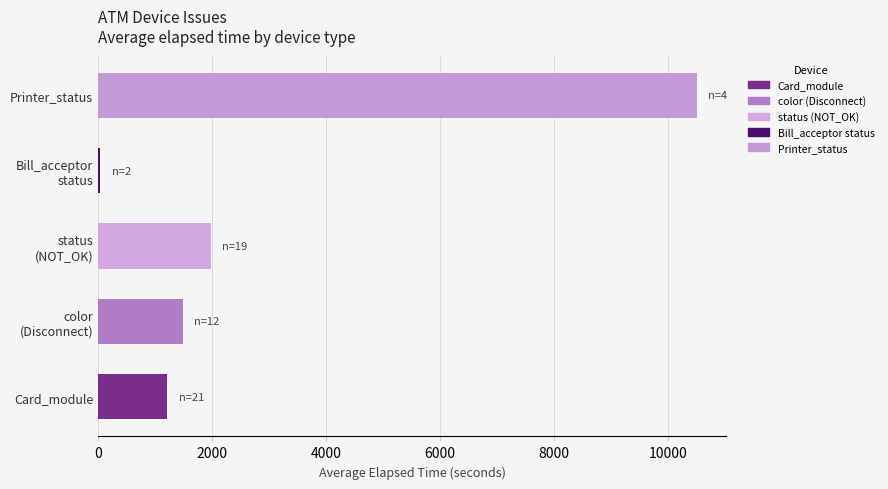

Which label corresponds to the largest value in the chart?

Printer_status